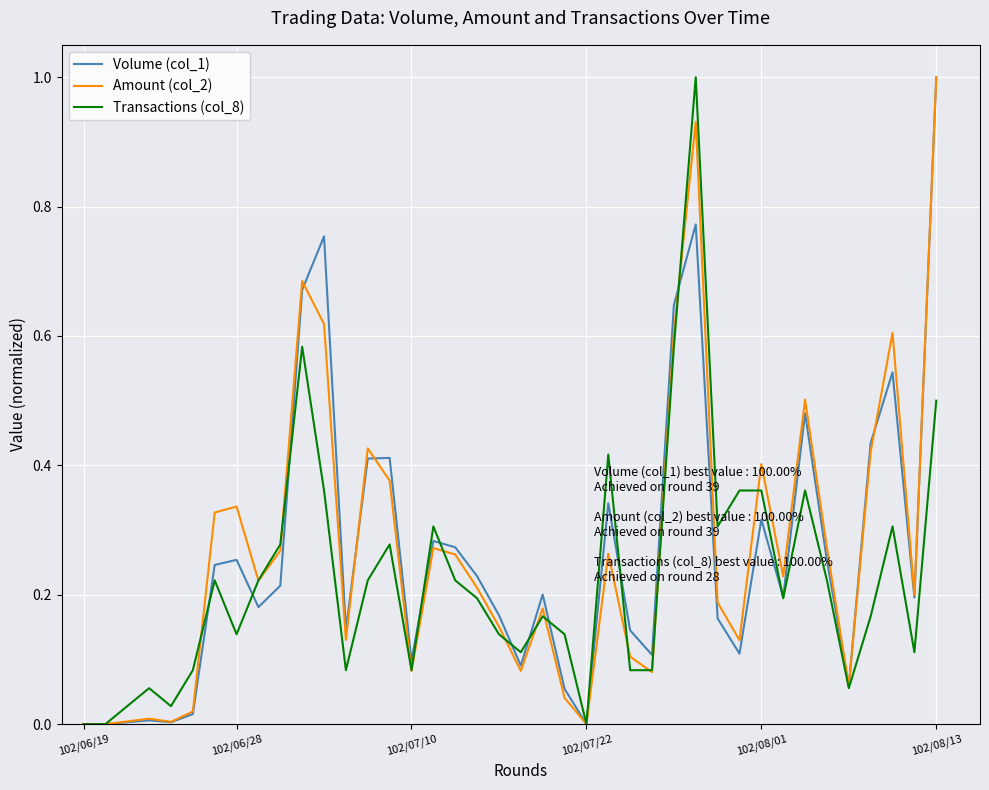

Count the number of data series in this chart.

3